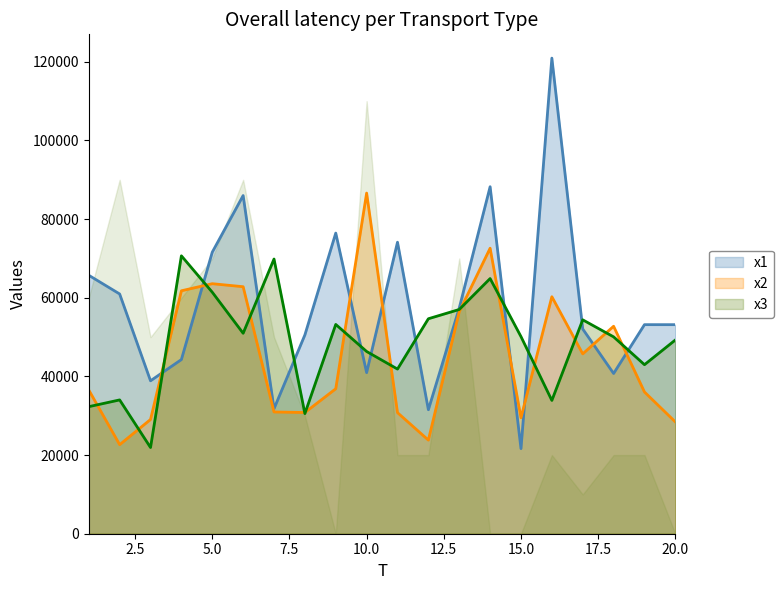

How many interior local peaks does the x3 series have?

6